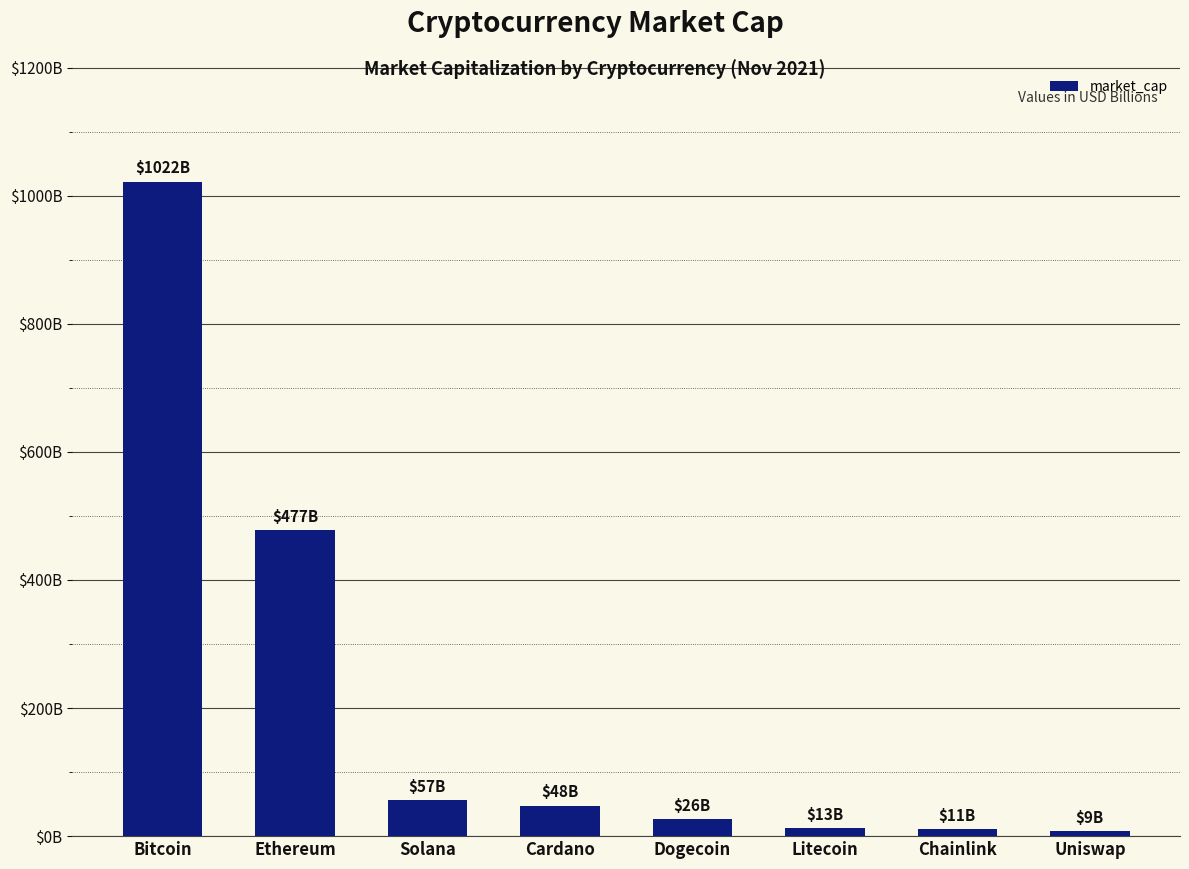

Reading left to right, list all the values displayed in this chart.

1022010974750	477435275866	56814997059	47817161775	26343895723	13035273172	10923240242	8566681575